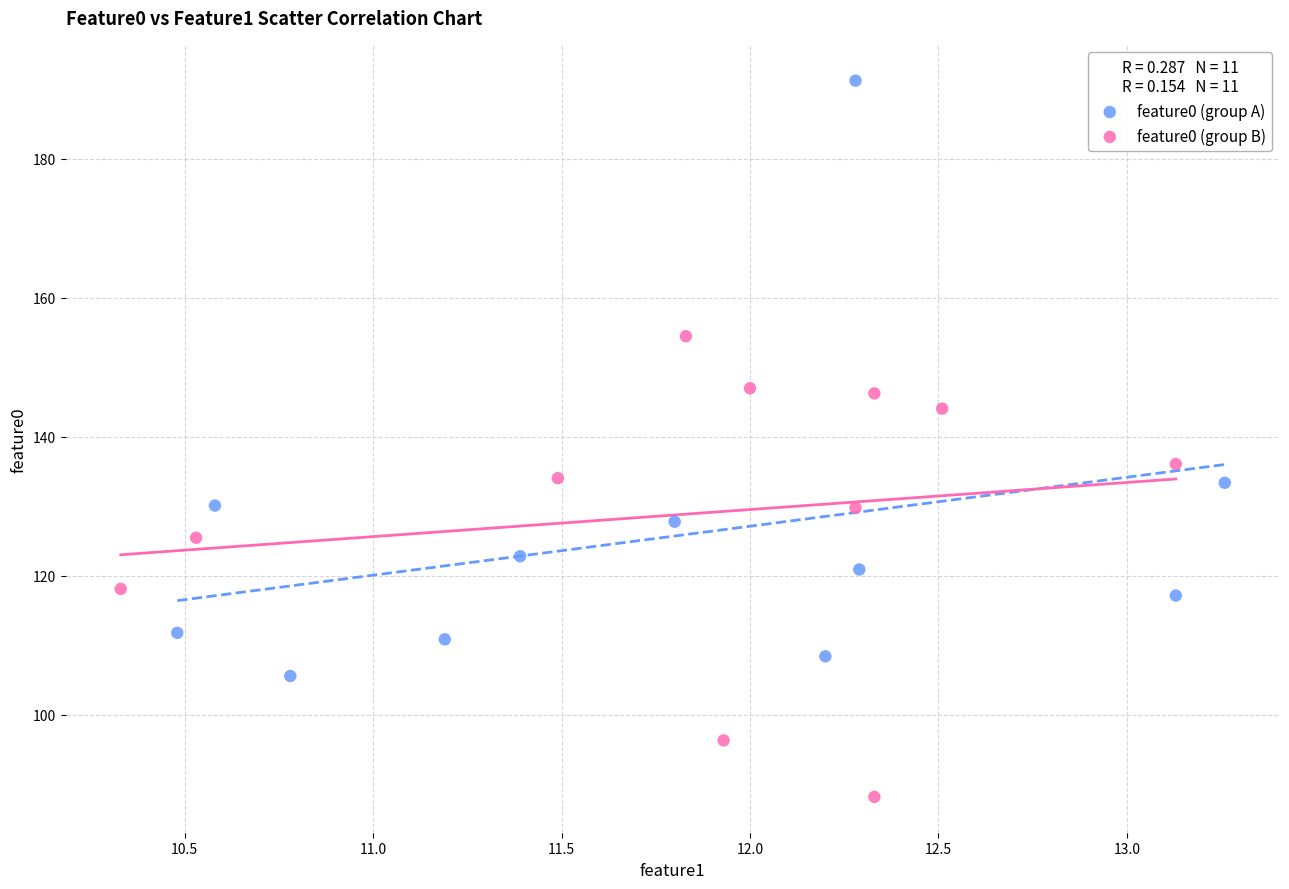

Which series reaches the maximum Y coordinate?

feature0 (group A)